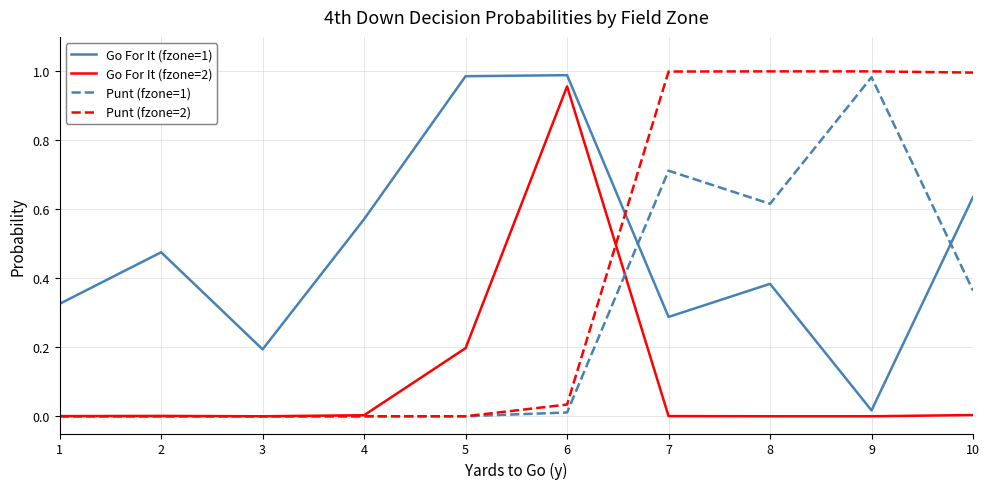

Rank the series by their average value, from highest to lowest.

Go For It (fzone=1), Punt (fzone=2), Punt (fzone=1), Go For It (fzone=2)